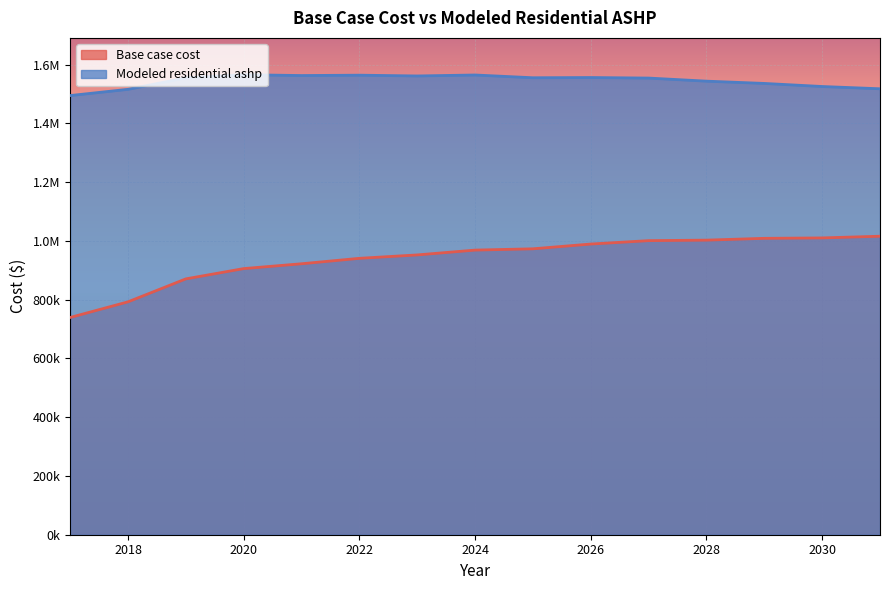

How many values in the Modeled residential ashp series are below 1554636?

7